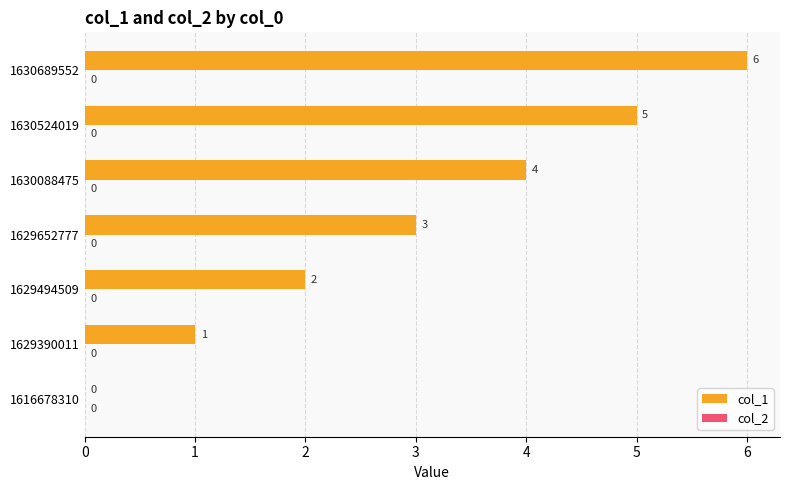

What is the change in value from 1616678310 to 1629494509?

+2